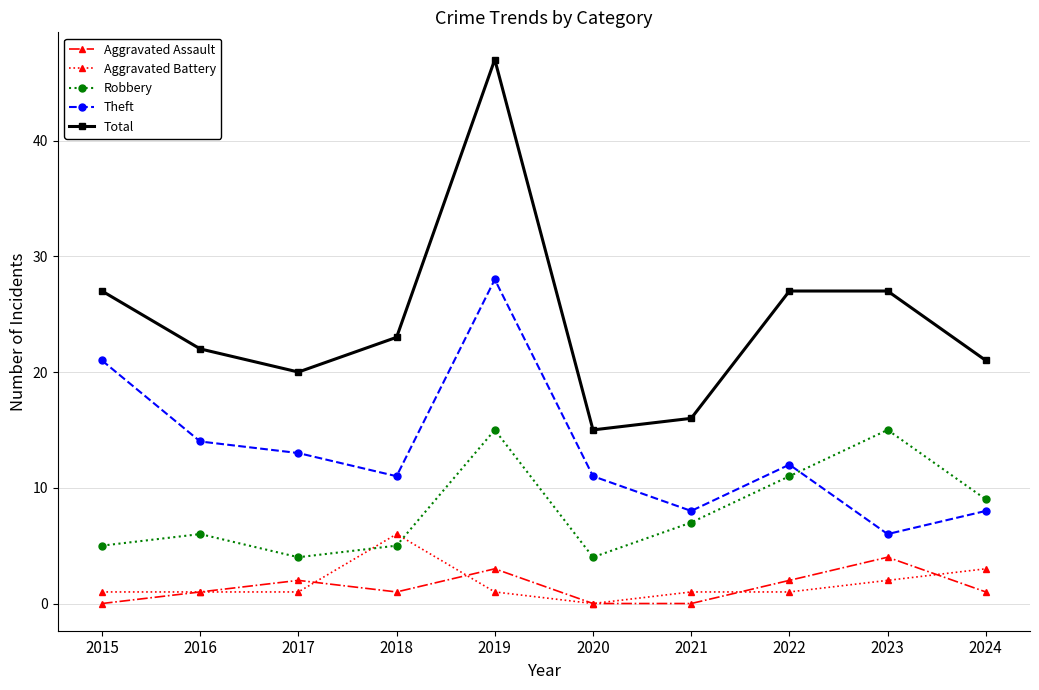

What are all the series names shown in the legend?

Aggravated Assault, Aggravated Battery, Robbery, Theft, Total